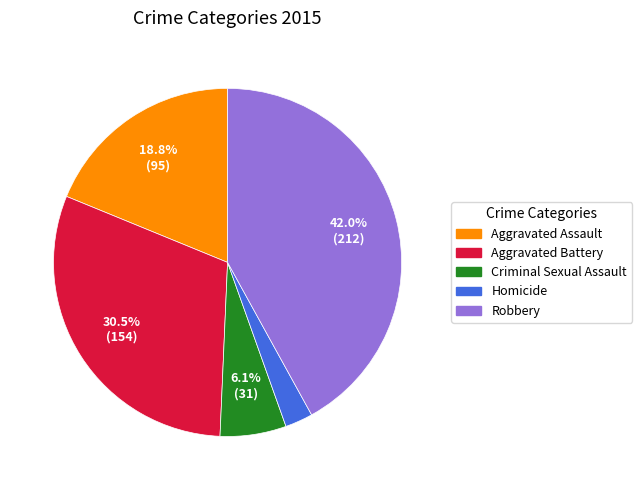

How much of the chart is everything except Criminal Sexual Assault?

93.9%